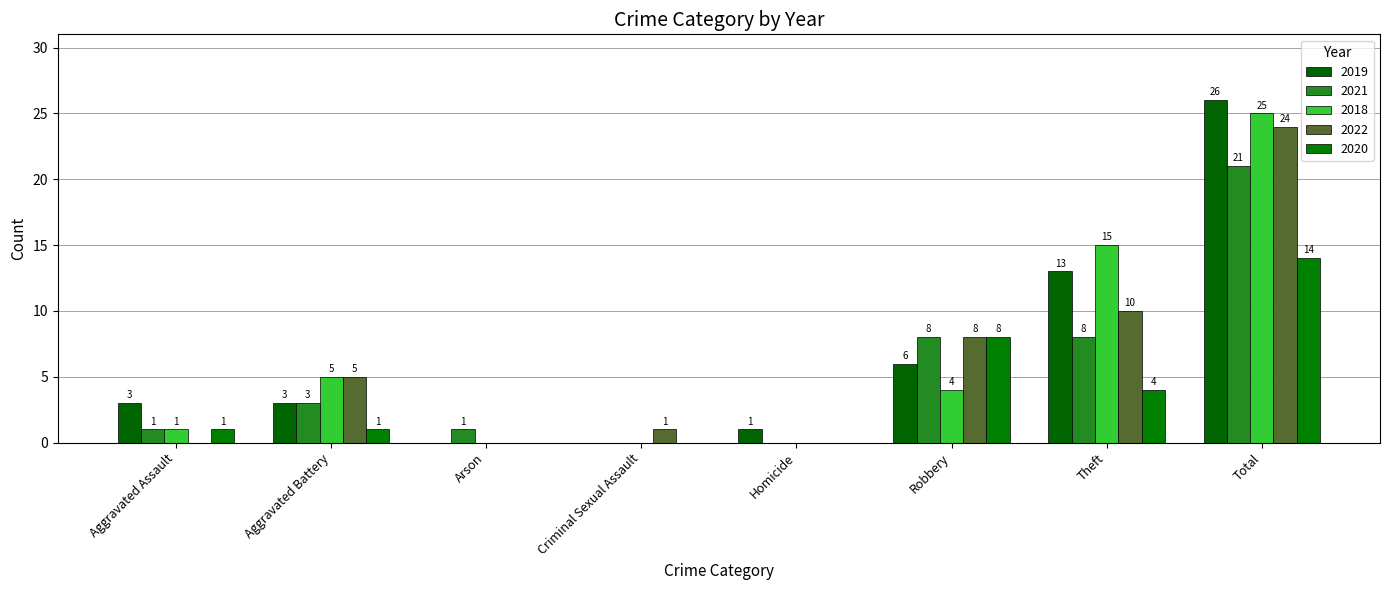

What is the difference between the second highest and minimum values in the 2018 series?

15